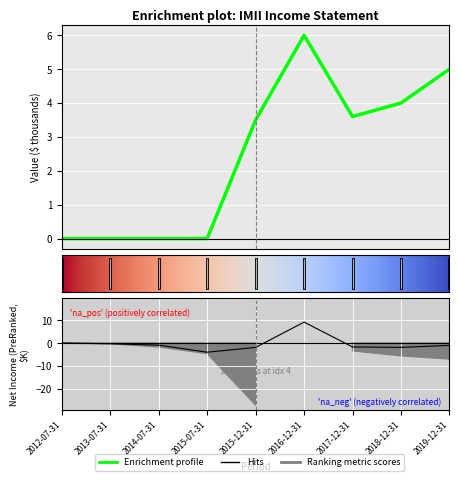

What is the sum of the Total Revenue values at 2013-07-31 and 2016-12-31?

6.0